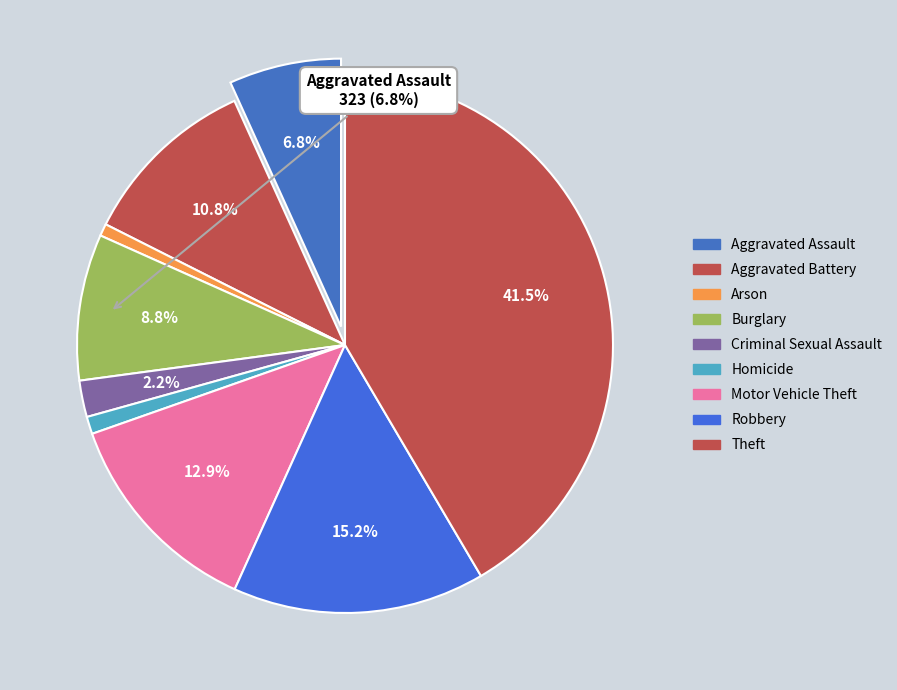

Which slice is the smallest?

Arson